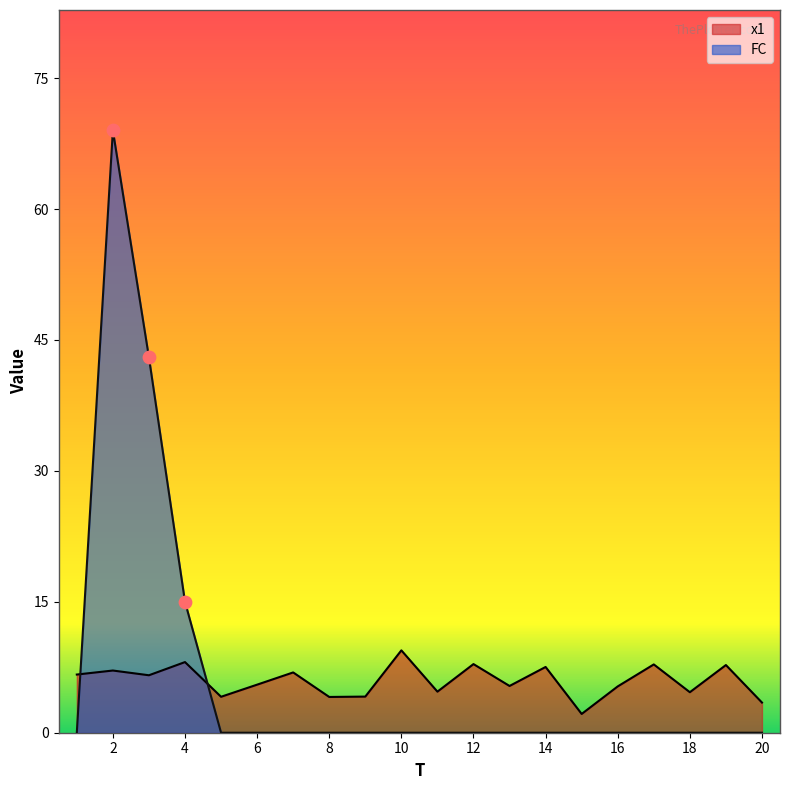

What is the total value across all series at 10?

9.4